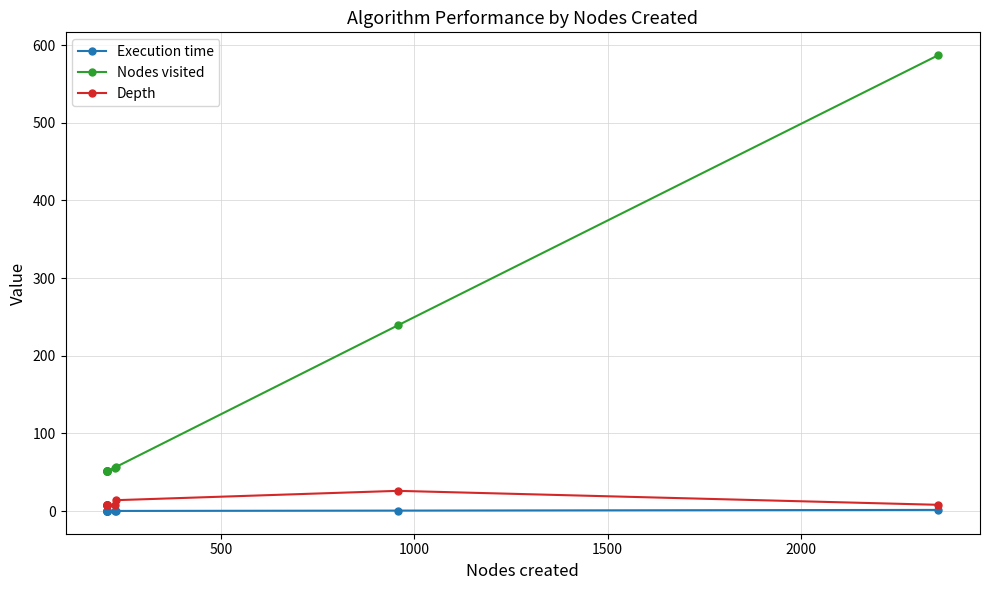

What are all the series names shown in the legend?

Execution time, Nodes visited, Depth